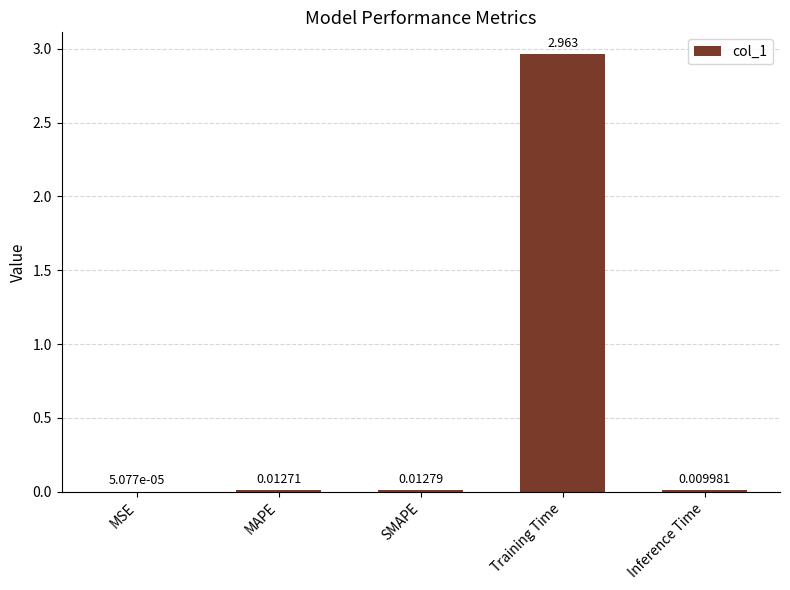

At which label is the value closest to 1?

SMAPE